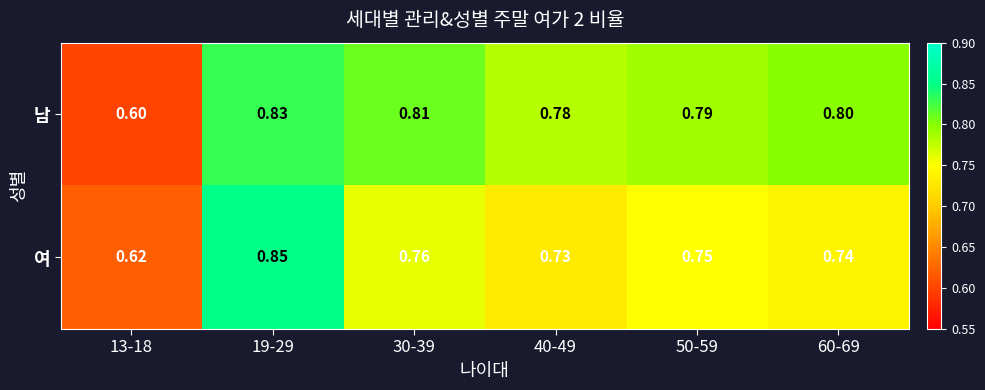

List the series in order of their overall mean, highest first.

남, 여